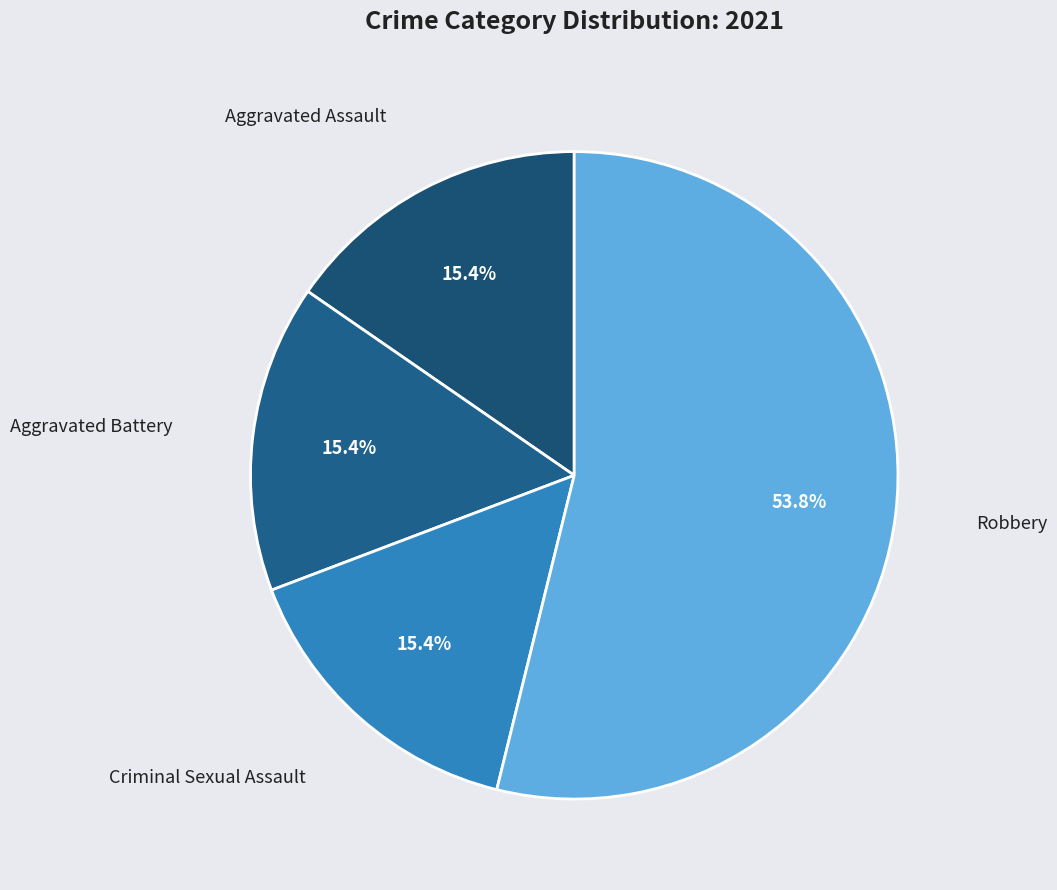

What percentage is the Aggravated Battery slice, to the nearest percent?

15%